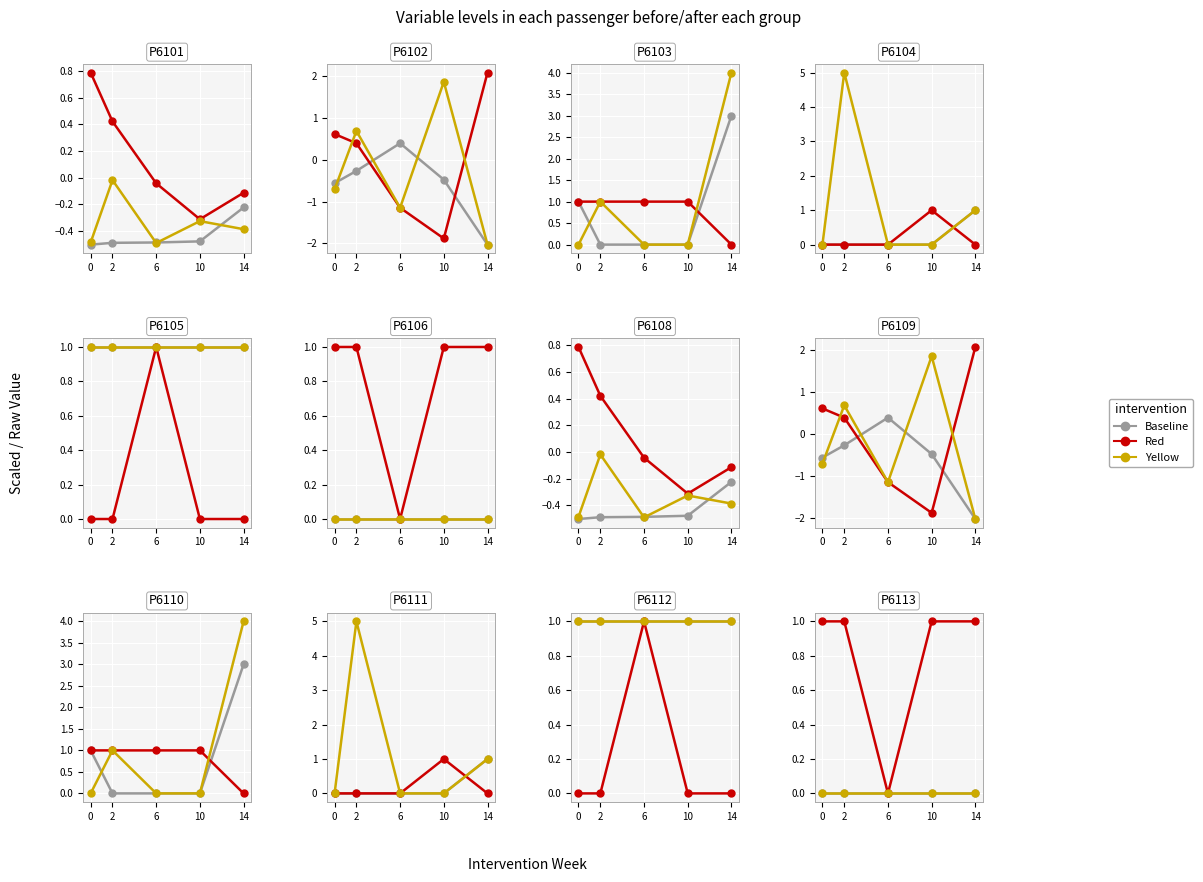

The Yellow series shows 0 at 14. True or false?

True